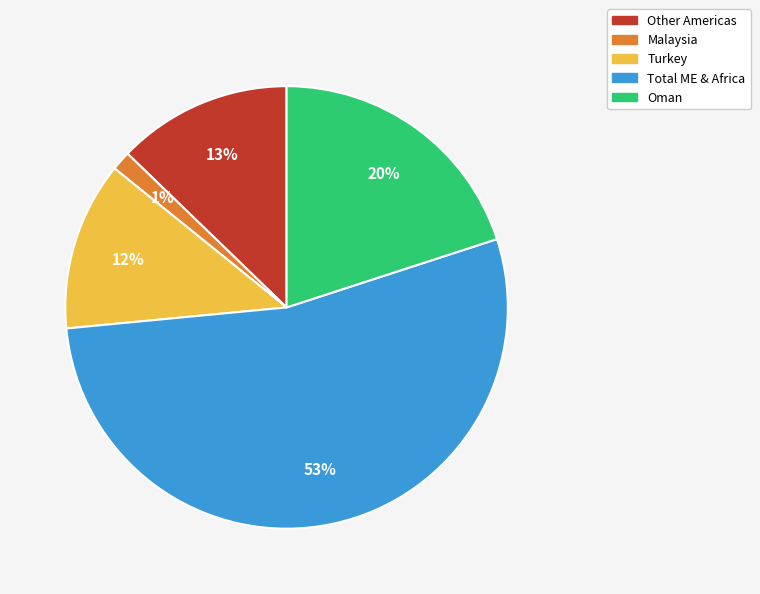

To the nearest percent, what percentage of the pie is Malaysia?

1%